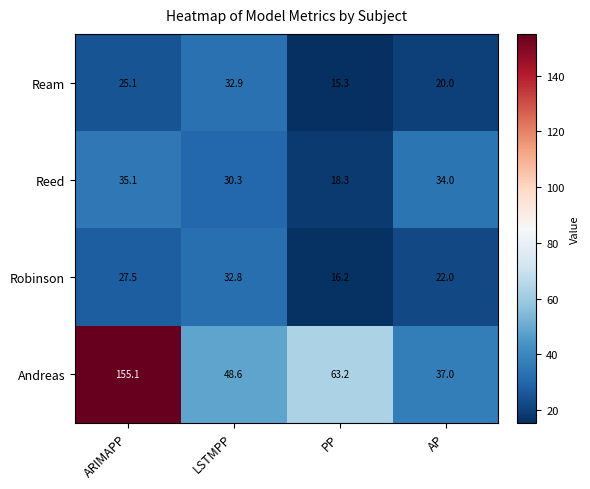

At PP, list the series in order from largest to smallest.

Andreas, Reed, Robinson, Ream